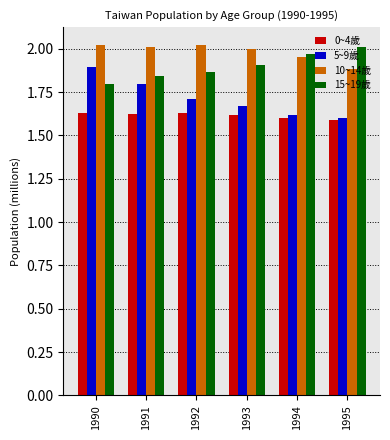

List the series in order of their overall mean, lowest first.

0~4歲, 5~9歲, 15~19歲, 10~14歲